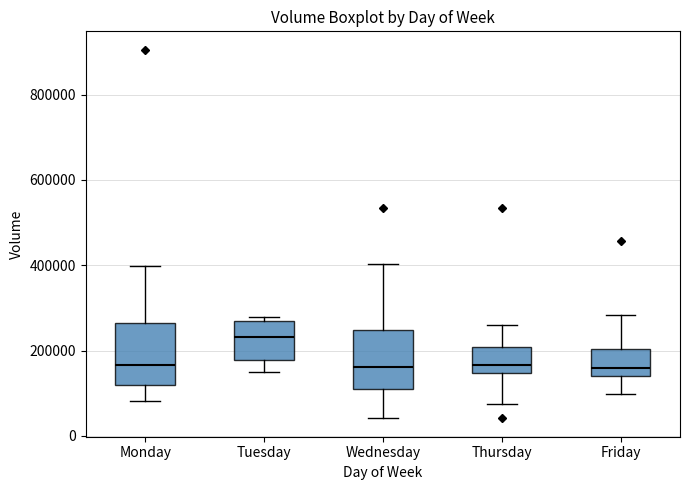

Which box's median line is the highest?

Tuesday